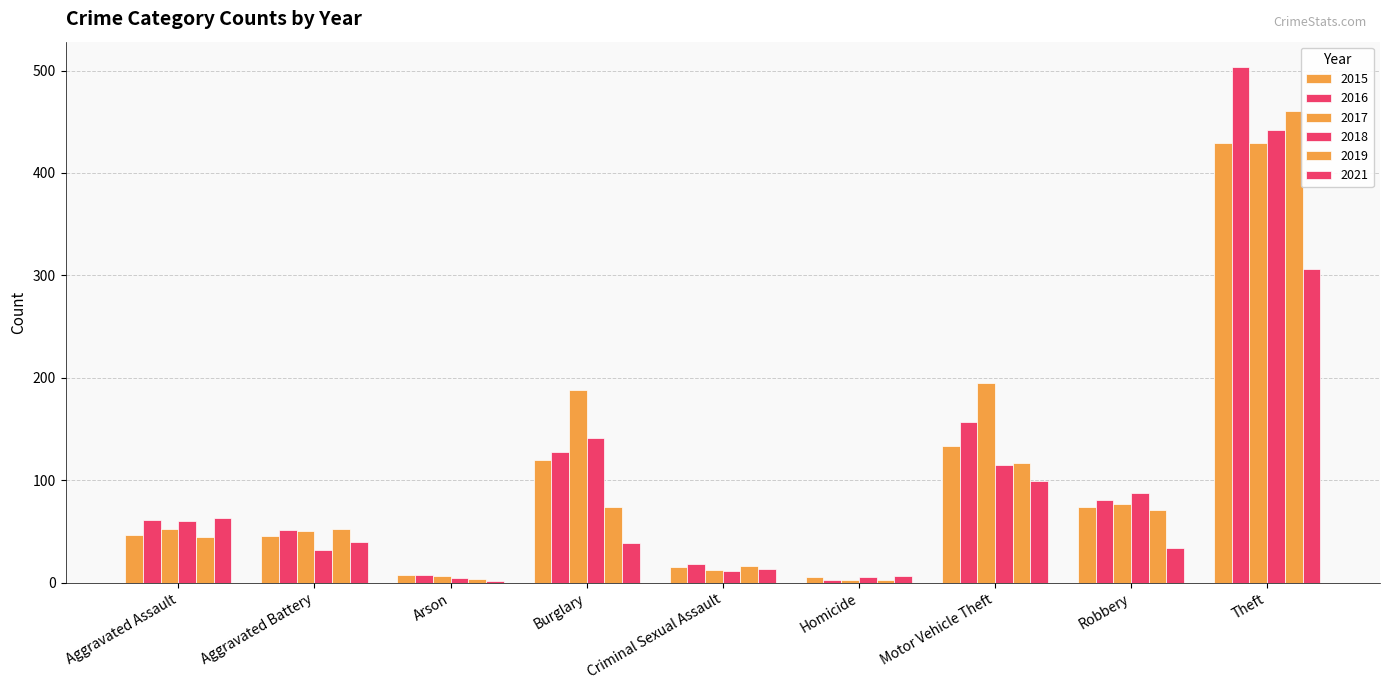

How many groups of bars are there?

9